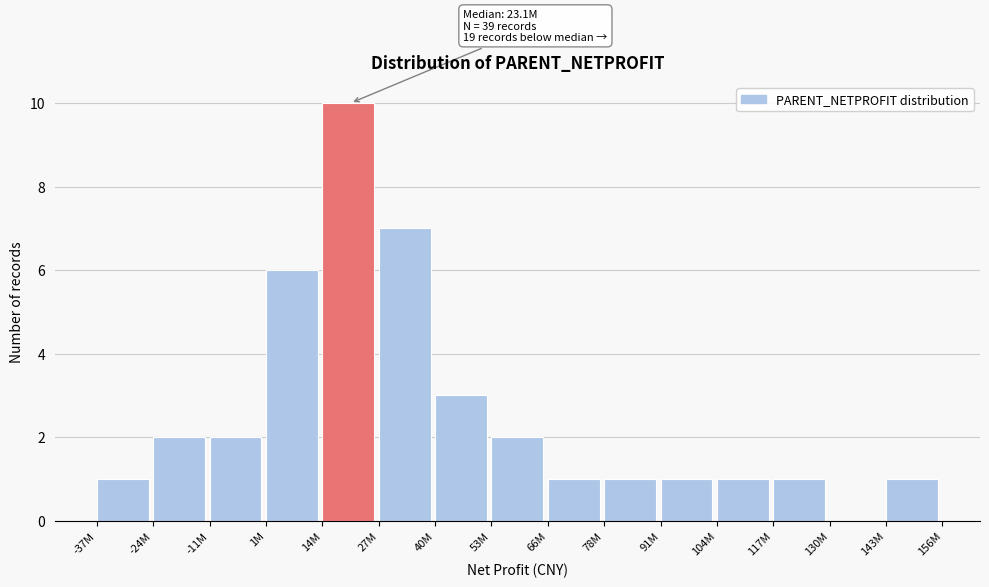

Reading left to right, transcribe all the data shown in this chart.

-37M=1	-24M=2	-11M=2	1M=6	14M=10	27M=7	40M=3	53M=2	66M=1	78M=1	91M=1	104M=1	117M=1	130M=0	143M=1